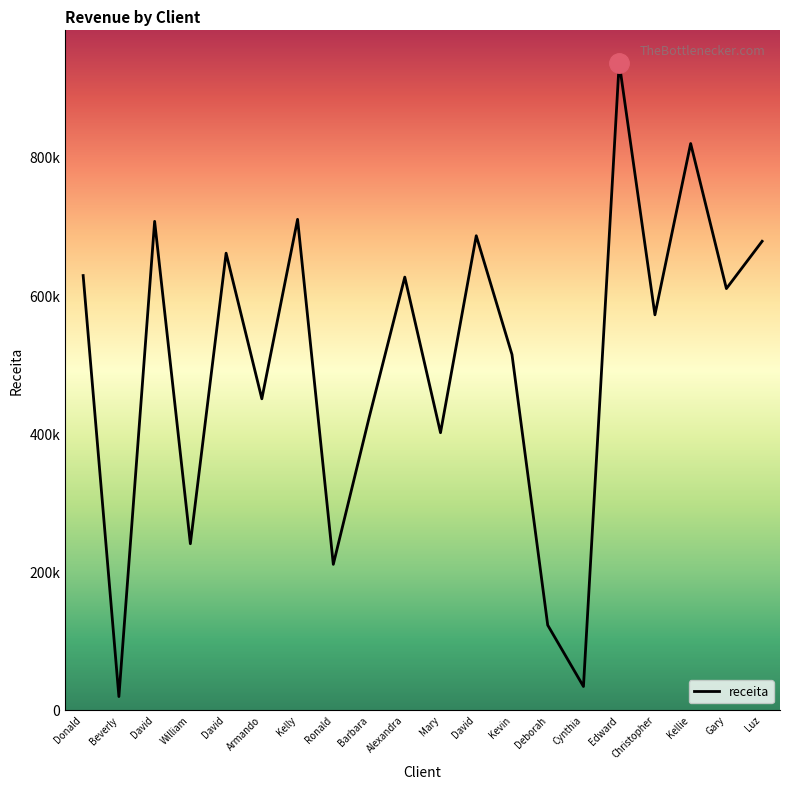

Is this an area chart (filled region under the line)?

No